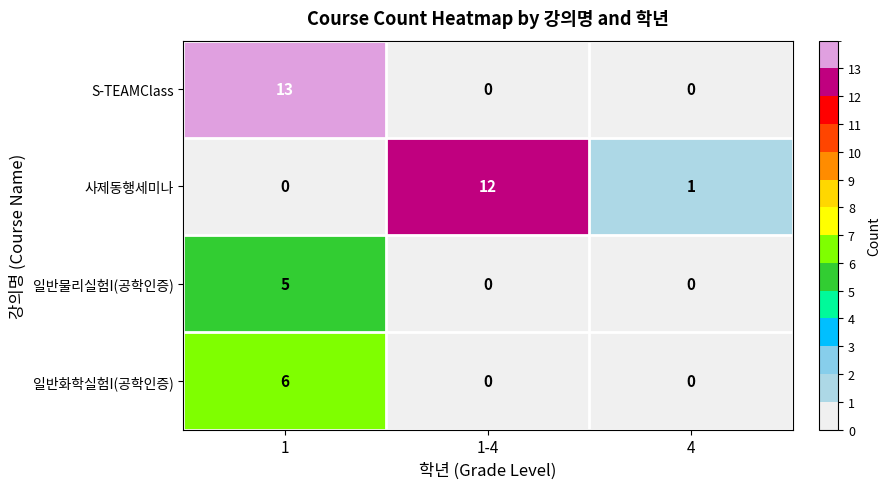

Rank the series by their maximum value, from highest to lowest.

S-TEAMClass, 사제동행세미나, 일반화학실험I(공학인증), 일반물리실험I(공학인증)